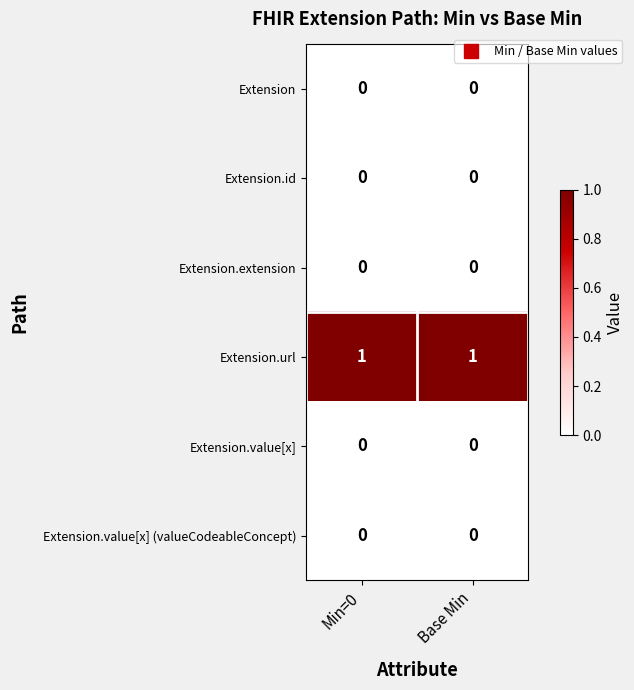

Is it true that Extension.value[x] equals 0 at Min=0?

True